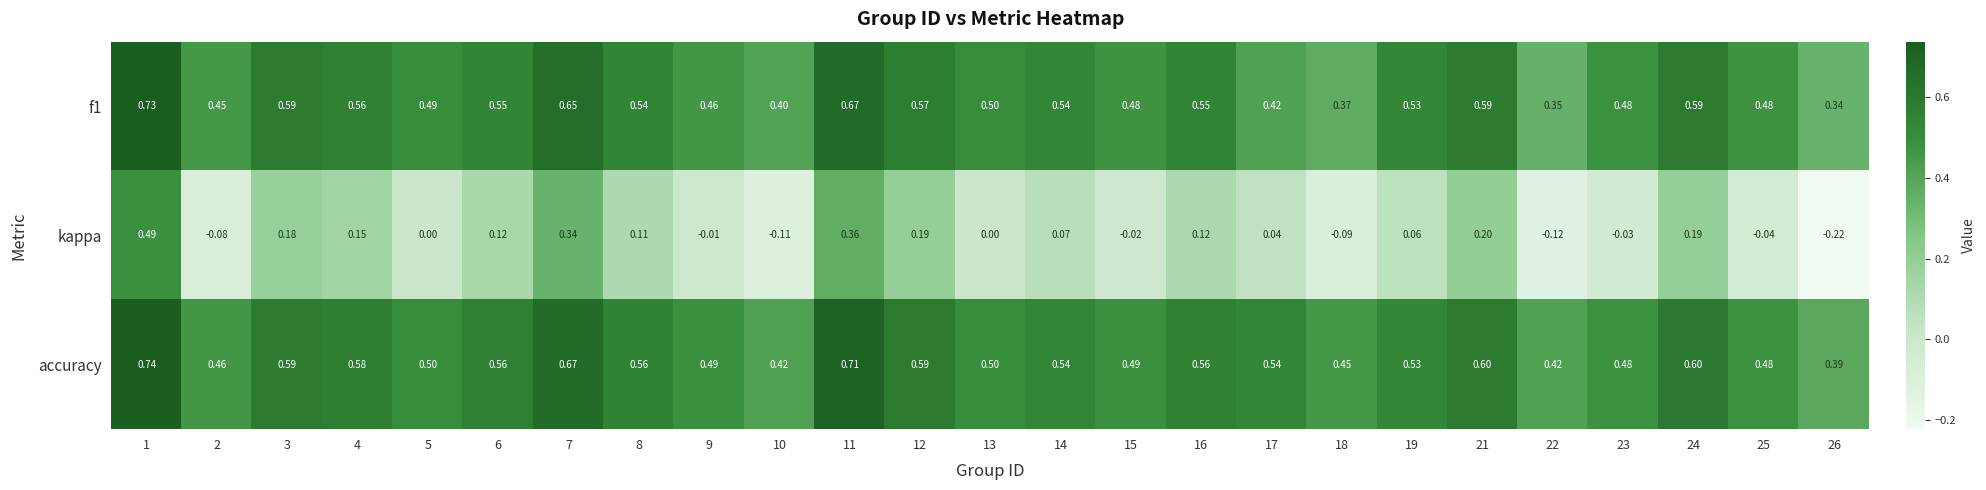

What is the total value across all series at 8?

1.2